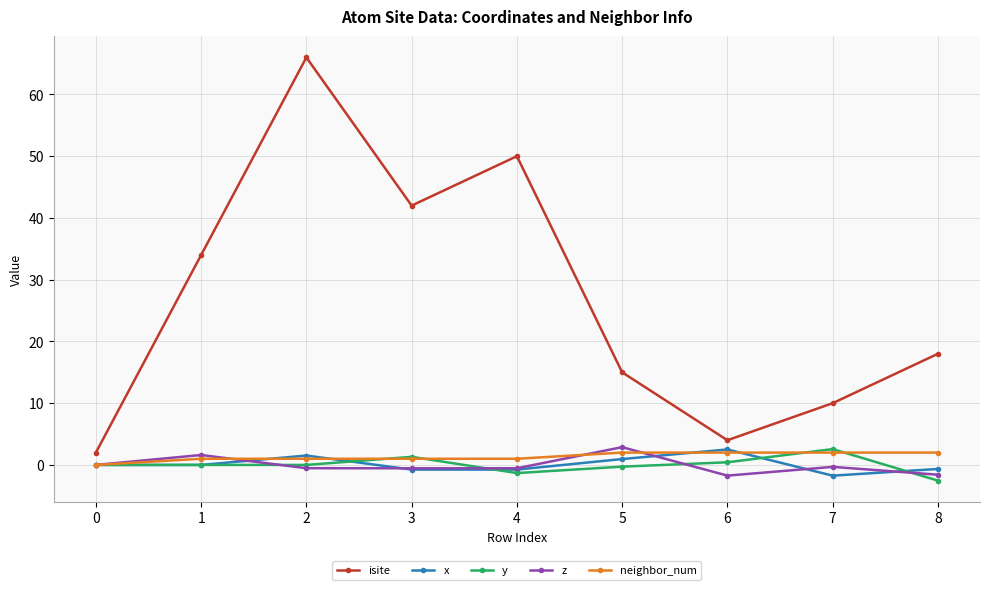

Which series has the largest range (max minus min)?

isite